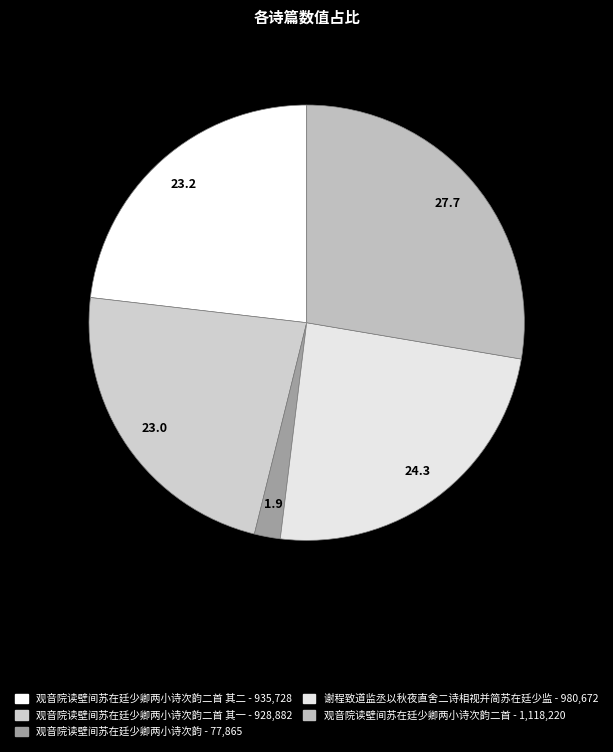

Rank the categories by value from highest to lowest.

观音院读壁间苏在廷少卿两小诗次韵二首, 谢程致道监丞以秋夜直舍二诗相视并简苏在廷少监, 观音院读壁间苏在廷少卿两小诗次韵二首 其二, 观音院读壁间苏在廷少卿两小诗次韵二首 其一, 观音院读壁间苏在廷少卿两小诗次韵